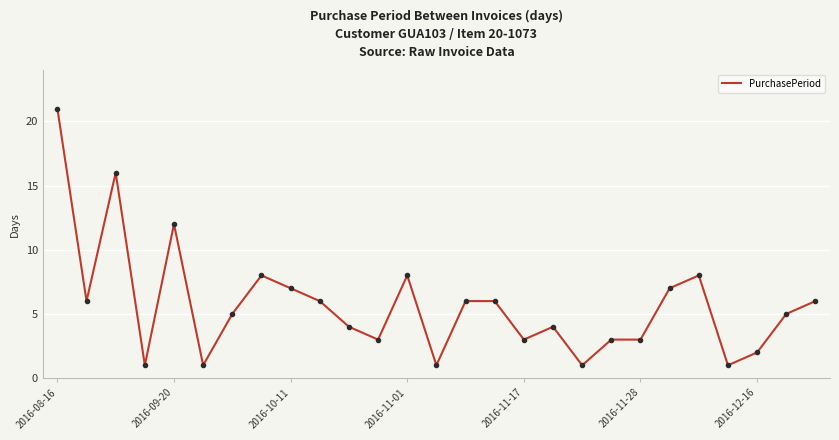

True or false: there are more than 1 points higher than both neighbors.

True